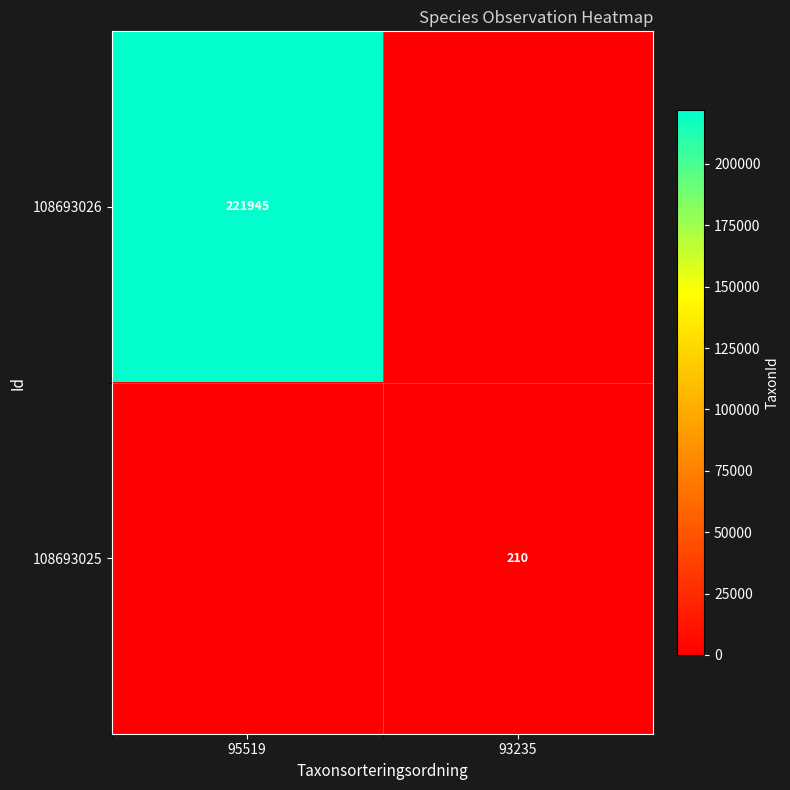

What is the difference between the highest and lowest values at 93235?

210